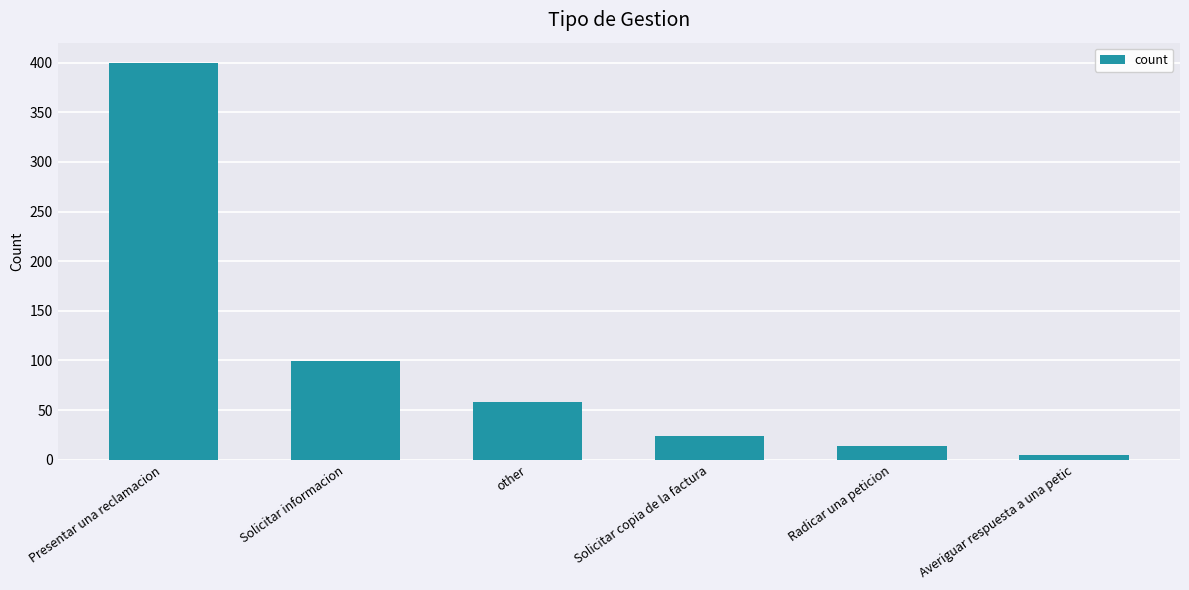

What is the difference between the values at Averiguar respuesta a una petic and Radicar una peticion?

9